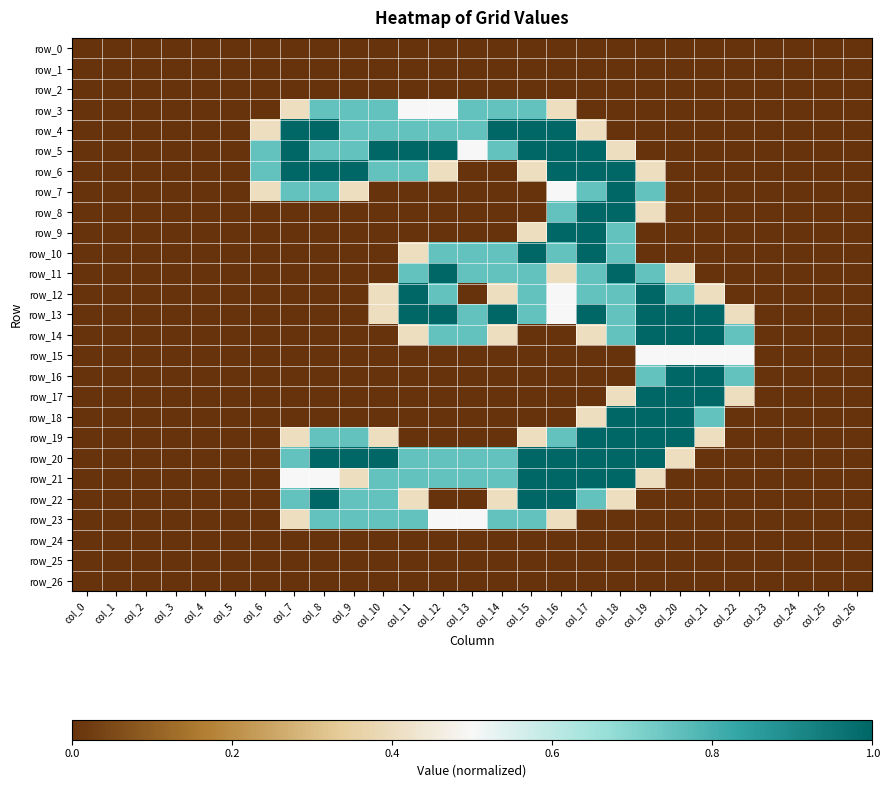

Reading right to left, transcribe all the data shown in this chart.

row_0: col_26=0.0	col_25=0.0	col_24=0.0	col_23=0.0	col_22=0.0	col_21=0.0	col_20=0.0	col_19=0.0	col_18=0.0	col_17=0.0	col_16=0.0	col_15=0.0	col_14=0.0	col_13=0.0	col_12=0.0	col_11=0.0	col_10=0.0	col_9=0.0	col_8=0.0	col_7=0.0	col_6=0.0	col_5=0.0	col_4=0.0	col_3=0.0	col_2=0.0	col_1=0.0	col_0=0.0
row_1: col_26=0.0	col_25=0.0	col_24=0.0	col_23=0.0	col_22=0.0	col_21=0.0	col_20=0.0	col_19=0.0	col_18=0.0	col_17=0.0	col_16=0.0	col_15=0.0	col_14=0.0	col_13=0.0	col_12=0.0	col_11=0.0	col_10=0.0	col_9=0.0	col_8=0.0	col_7=0.0	col_6=0.0	col_5=0.0	col_4=0.0	col_3=0.0	col_2=0.0	col_1=0.0	col_0=0.0
row_2: col_26=0.0	col_25=0.0	col_24=0.0	col_23=0.0	col_22=0.0	col_21=0.0	col_20=0.0	col_19=0.0	col_18=0.0	col_17=0.0	col_16=0.0	col_15=0.0	col_14=0.0	col_13=0.0	col_12=0.0	col_11=0.0	col_10=0.0	col_9=0.0	col_8=0.0	col_7=0.0	col_6=0.0	col_5=0.0	col_4=0.0	col_3=0.0	col_2=0.0	col_1=0.0	col_0=0.0
row_3: col_26=0.0	col_25=0.0	col_24=0.0	col_23=0.0	col_22=0.0	col_21=0.0	col_20=0.0	col_19=0.0	col_18=0.0	col_17=0.0	col_16=0.4	col_15=0.8	col_14=0.8	col_13=0.8	col_12=0.5	col_11=0.5	col_10=0.8	col_9=0.8	col_8=0.8	col_7=0.4	col_6=0.0	col_5=0.0	col_4=0.0	col_3=0.0	col_2=0.0	col_1=0.0	col_0=0.0
row_4: col_26=0.0	col_25=0.0	col_24=0.0	col_23=0.0	col_22=0.0	col_21=0.0	col_20=0.0	col_19=0.0	col_18=0.0	col_17=0.4	col_16=1.0	col_15=1.0	col_14=1.0	col_13=0.8	col_12=0.8	col_11=0.8	col_10=0.8	col_9=0.8	col_8=1.0	col_7=1.0	col_6=0.4	col_5=0.0	col_4=0.0	col_3=0.0	col_2=0.0	col_1=0.0	col_0=0.0
row_5: col_26=0.0	col_25=0.0	col_24=0.0	col_23=0.0	col_22=0.0	col_21=0.0	col_20=0.0	col_19=0.0	col_18=0.4	col_17=1.0	col_16=1.0	col_15=1.0	col_14=0.8	col_13=0.5	col_12=1.0	col_11=1.0	col_10=1.0	col_9=0.8	col_8=0.8	col_7=1.0	col_6=0.8	col_5=0.0	col_4=0.0	col_3=0.0	col_2=0.0	col_1=0.0	col_0=0.0
row_6: col_26=0.0	col_25=0.0	col_24=0.0	col_23=0.0	col_22=0.0	col_21=0.0	col_20=0.0	col_19=0.4	col_18=1.0	col_17=1.0	col_16=1.0	col_15=0.4	col_14=0.0	col_13=0.0	col_12=0.4	col_11=0.8	col_10=0.8	col_9=1.0	col_8=1.0	col_7=1.0	col_6=0.8	col_5=0.0	col_4=0.0	col_3=0.0	col_2=0.0	col_1=0.0	col_0=0.0
row_7: col_26=0.0	col_25=0.0	col_24=0.0	col_23=0.0	col_22=0.0	col_21=0.0	col_20=0.0	col_19=0.8	col_18=1.0	col_17=0.8	col_16=0.5	col_15=0.0	col_14=0.0	col_13=0.0	col_12=0.0	col_11=0.0	col_10=0.0	col_9=0.4	col_8=0.8	col_7=0.8	col_6=0.4	col_5=0.0	col_4=0.0	col_3=0.0	col_2=0.0	col_1=0.0	col_0=0.0
row_8: col_26=0.0	col_25=0.0	col_24=0.0	col_23=0.0	col_22=0.0	col_21=0.0	col_20=0.0	col_19=0.4	col_18=1.0	col_17=1.0	col_16=0.8	col_15=0.0	col_14=0.0	col_13=0.0	col_12=0.0	col_11=0.0	col_10=0.0	col_9=0.0	col_8=0.0	col_7=0.0	col_6=0.0	col_5=0.0	col_4=0.0	col_3=0.0	col_2=0.0	col_1=0.0	col_0=0.0
row_9: col_26=0.0	col_25=0.0	col_24=0.0	col_23=0.0	col_22=0.0	col_21=0.0	col_20=0.0	col_19=0.0	col_18=0.8	col_17=1.0	col_16=1.0	col_15=0.4	col_14=0.0	col_13=0.0	col_12=0.0	col_11=0.0	col_10=0.0	col_9=0.0	col_8=0.0	col_7=0.0	col_6=0.0	col_5=0.0	col_4=0.0	col_3=0.0	col_2=0.0	col_1=0.0	col_0=0.0
row_10: col_26=0.0	col_25=0.0	col_24=0.0	col_23=0.0	col_22=0.0	col_21=0.0	col_20=0.0	col_19=0.0	col_18=0.8	col_17=1.0	col_16=0.8	col_15=1.0	col_14=0.8	col_13=0.8	col_12=0.8	col_11=0.4	col_10=0.0	col_9=0.0	col_8=0.0	col_7=0.0	col_6=0.0	col_5=0.0	col_4=0.0	col_3=0.0	col_2=0.0	col_1=0.0	col_0=0.0
row_11: col_26=0.0	col_25=0.0	col_24=0.0	col_23=0.0	col_22=0.0	col_21=0.0	col_20=0.4	col_19=0.8	col_18=1.0	col_17=0.8	col_16=0.4	col_15=0.8	col_14=0.8	col_13=0.8	col_12=1.0	col_11=0.8	col_10=0.0	col_9=0.0	col_8=0.0	col_7=0.0	col_6=0.0	col_5=0.0	col_4=0.0	col_3=0.0	col_2=0.0	col_1=0.0	col_0=0.0
row_12: col_26=0.0	col_25=0.0	col_24=0.0	col_23=0.0	col_22=0.0	col_21=0.4	col_20=0.8	col_19=1.0	col_18=0.8	col_17=0.8	col_16=0.5	col_15=0.8	col_14=0.4	col_13=0.0	col_12=0.8	col_11=1.0	col_10=0.4	col_9=0.0	col_8=0.0	col_7=0.0	col_6=0.0	col_5=0.0	col_4=0.0	col_3=0.0	col_2=0.0	col_1=0.0	col_0=0.0
row_13: col_26=0.0	col_25=0.0	col_24=0.0	col_23=0.0	col_22=0.4	col_21=1.0	col_20=1.0	col_19=1.0	col_18=0.8	col_17=1.0	col_16=0.5	col_15=0.8	col_14=1.0	col_13=0.8	col_12=1.0	col_11=1.0	col_10=0.4	col_9=0.0	col_8=0.0	col_7=0.0	col_6=0.0	col_5=0.0	col_4=0.0	col_3=0.0	col_2=0.0	col_1=0.0	col_0=0.0
row_14: col_26=0.0	col_25=0.0	col_24=0.0	col_23=0.0	col_22=0.8	col_21=1.0	col_20=1.0	col_19=1.0	col_18=0.8	col_17=0.4	col_16=0.0	col_15=0.0	col_14=0.4	col_13=0.8	col_12=0.8	col_11=0.4	col_10=0.0	col_9=0.0	col_8=0.0	col_7=0.0	col_6=0.0	col_5=0.0	col_4=0.0	col_3=0.0	col_2=0.0	col_1=0.0	col_0=0.0
row_15: col_26=0.0	col_25=0.0	col_24=0.0	col_23=0.0	col_22=0.5	col_21=0.5	col_20=0.5	col_19=0.5	col_18=0.0	col_17=0.0	col_16=0.0	col_15=0.0	col_14=0.0	col_13=0.0	col_12=0.0	col_11=0.0	col_10=0.0	col_9=0.0	col_8=0.0	col_7=0.0	col_6=0.0	col_5=0.0	col_4=0.0	col_3=0.0	col_2=0.0	col_1=0.0	col_0=0.0
row_16: col_26=0.0	col_25=0.0	col_24=0.0	col_23=0.0	col_22=0.8	col_21=1.0	col_20=1.0	col_19=0.8	col_18=0.0	col_17=0.0	col_16=0.0	col_15=0.0	col_14=0.0	col_13=0.0	col_12=0.0	col_11=0.0	col_10=0.0	col_9=0.0	col_8=0.0	col_7=0.0	col_6=0.0	col_5=0.0	col_4=0.0	col_3=0.0	col_2=0.0	col_1=0.0	col_0=0.0
row_17: col_26=0.0	col_25=0.0	col_24=0.0	col_23=0.0	col_22=0.4	col_21=1.0	col_20=1.0	col_19=1.0	col_18=0.4	col_17=0.0	col_16=0.0	col_15=0.0	col_14=0.0	col_13=0.0	col_12=0.0	col_11=0.0	col_10=0.0	col_9=0.0	col_8=0.0	col_7=0.0	col_6=0.0	col_5=0.0	col_4=0.0	col_3=0.0	col_2=0.0	col_1=0.0	col_0=0.0
row_18: col_26=0.0	col_25=0.0	col_24=0.0	col_23=0.0	col_22=0.0	col_21=0.8	col_20=1.0	col_19=1.0	col_18=1.0	col_17=0.4	col_16=0.0	col_15=0.0	col_14=0.0	col_13=0.0	col_12=0.0	col_11=0.0	col_10=0.0	col_9=0.0	col_8=0.0	col_7=0.0	col_6=0.0	col_5=0.0	col_4=0.0	col_3=0.0	col_2=0.0	col_1=0.0	col_0=0.0
row_19: col_26=0.0	col_25=0.0	col_24=0.0	col_23=0.0	col_22=0.0	col_21=0.4	col_20=1.0	col_19=1.0	col_18=1.0	col_17=1.0	col_16=0.8	col_15=0.4	col_14=0.0	col_13=0.0	col_12=0.0	col_11=0.0	col_10=0.4	col_9=0.8	col_8=0.8	col_7=0.4	col_6=0.0	col_5=0.0	col_4=0.0	col_3=0.0	col_2=0.0	col_1=0.0	col_0=0.0
row_20: col_26=0.0	col_25=0.0	col_24=0.0	col_23=0.0	col_22=0.0	col_21=0.0	col_20=0.4	col_19=1.0	col_18=1.0	col_17=1.0	col_16=1.0	col_15=1.0	col_14=0.8	col_13=0.8	col_12=0.8	col_11=0.8	col_10=1.0	col_9=1.0	col_8=1.0	col_7=0.8	col_6=0.0	col_5=0.0	col_4=0.0	col_3=0.0	col_2=0.0	col_1=0.0	col_0=0.0
row_21: col_26=0.0	col_25=0.0	col_24=0.0	col_23=0.0	col_22=0.0	col_21=0.0	col_20=0.0	col_19=0.4	col_18=1.0	col_17=1.0	col_16=1.0	col_15=1.0	col_14=0.8	col_13=0.8	col_12=0.8	col_11=0.8	col_10=0.8	col_9=0.4	col_8=0.5	col_7=0.5	col_6=0.0	col_5=0.0	col_4=0.0	col_3=0.0	col_2=0.0	col_1=0.0	col_0=0.0
row_22: col_26=0.0	col_25=0.0	col_24=0.0	col_23=0.0	col_22=0.0	col_21=0.0	col_20=0.0	col_19=0.0	col_18=0.4	col_17=0.8	col_16=1.0	col_15=1.0	col_14=0.4	col_13=0.0	col_12=0.0	col_11=0.4	col_10=0.8	col_9=0.8	col_8=1.0	col_7=0.8	col_6=0.0	col_5=0.0	col_4=0.0	col_3=0.0	col_2=0.0	col_1=0.0	col_0=0.0
row_23: col_26=0.0	col_25=0.0	col_24=0.0	col_23=0.0	col_22=0.0	col_21=0.0	col_20=0.0	col_19=0.0	col_18=0.0	col_17=0.0	col_16=0.4	col_15=0.8	col_14=0.8	col_13=0.5	col_12=0.5	col_11=0.8	col_10=0.8	col_9=0.8	col_8=0.8	col_7=0.4	col_6=0.0	col_5=0.0	col_4=0.0	col_3=0.0	col_2=0.0	col_1=0.0	col_0=0.0
row_24: col_26=0.0	col_25=0.0	col_24=0.0	col_23=0.0	col_22=0.0	col_21=0.0	col_20=0.0	col_19=0.0	col_18=0.0	col_17=0.0	col_16=0.0	col_15=0.0	col_14=0.0	col_13=0.0	col_12=0.0	col_11=0.0	col_10=0.0	col_9=0.0	col_8=0.0	col_7=0.0	col_6=0.0	col_5=0.0	col_4=0.0	col_3=0.0	col_2=0.0	col_1=0.0	col_0=0.0
row_25: col_26=0.0	col_25=0.0	col_24=0.0	col_23=0.0	col_22=0.0	col_21=0.0	col_20=0.0	col_19=0.0	col_18=0.0	col_17=0.0	col_16=0.0	col_15=0.0	col_14=0.0	col_13=0.0	col_12=0.0	col_11=0.0	col_10=0.0	col_9=0.0	col_8=0.0	col_7=0.0	col_6=0.0	col_5=0.0	col_4=0.0	col_3=0.0	col_2=0.0	col_1=0.0	col_0=0.0
row_26: col_26=0.0	col_25=0.0	col_24=0.0	col_23=0.0	col_22=0.0	col_21=0.0	col_20=0.0	col_19=0.0	col_18=0.0	col_17=0.0	col_16=0.0	col_15=0.0	col_14=0.0	col_13=0.0	col_12=0.0	col_11=0.0	col_10=0.0	col_9=0.0	col_8=0.0	col_7=0.0	col_6=0.0	col_5=0.0	col_4=0.0	col_3=0.0	col_2=0.0	col_1=0.0	col_0=0.0